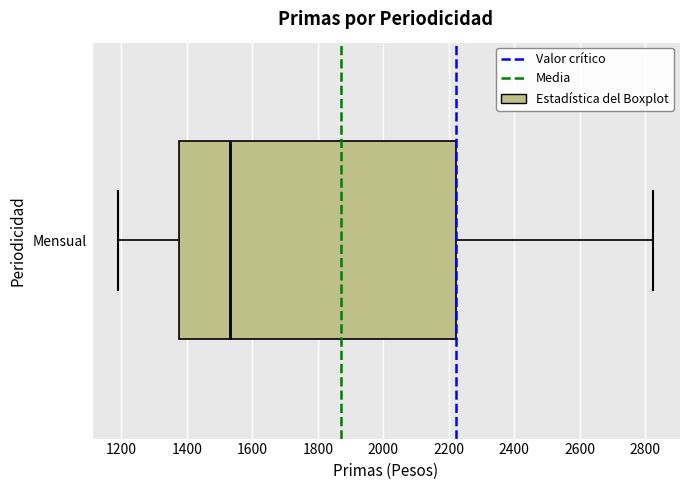

Transcribe this box plot: give where the median line is, the range the box spans, and where the two whiskers end, as read against the x-axis. The values are not printed on the chart, so give them approximately, as read against the axis.

median 1540, box 1380 to 2220, whiskers 1200 to 2820